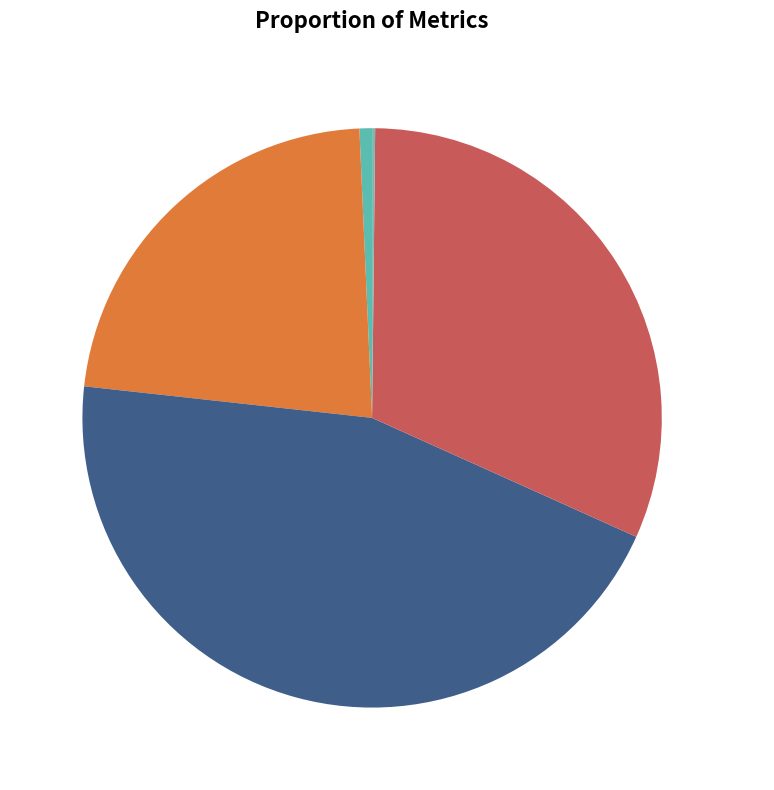

What percentage is the MAPE slice, to the nearest percent?

23%